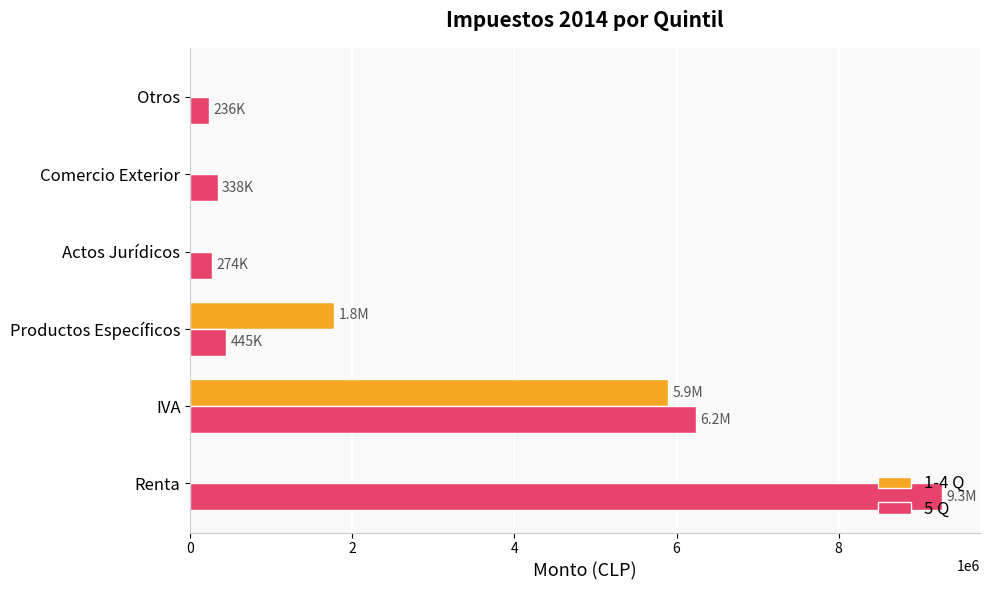

What is the sum of all 5 Q values?

16808705.7